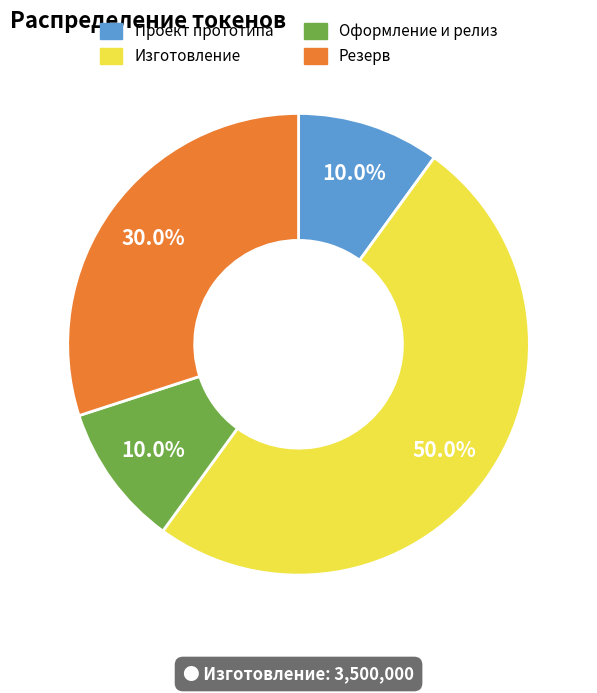

Which category has the biggest portion of the pie?

Изготовление